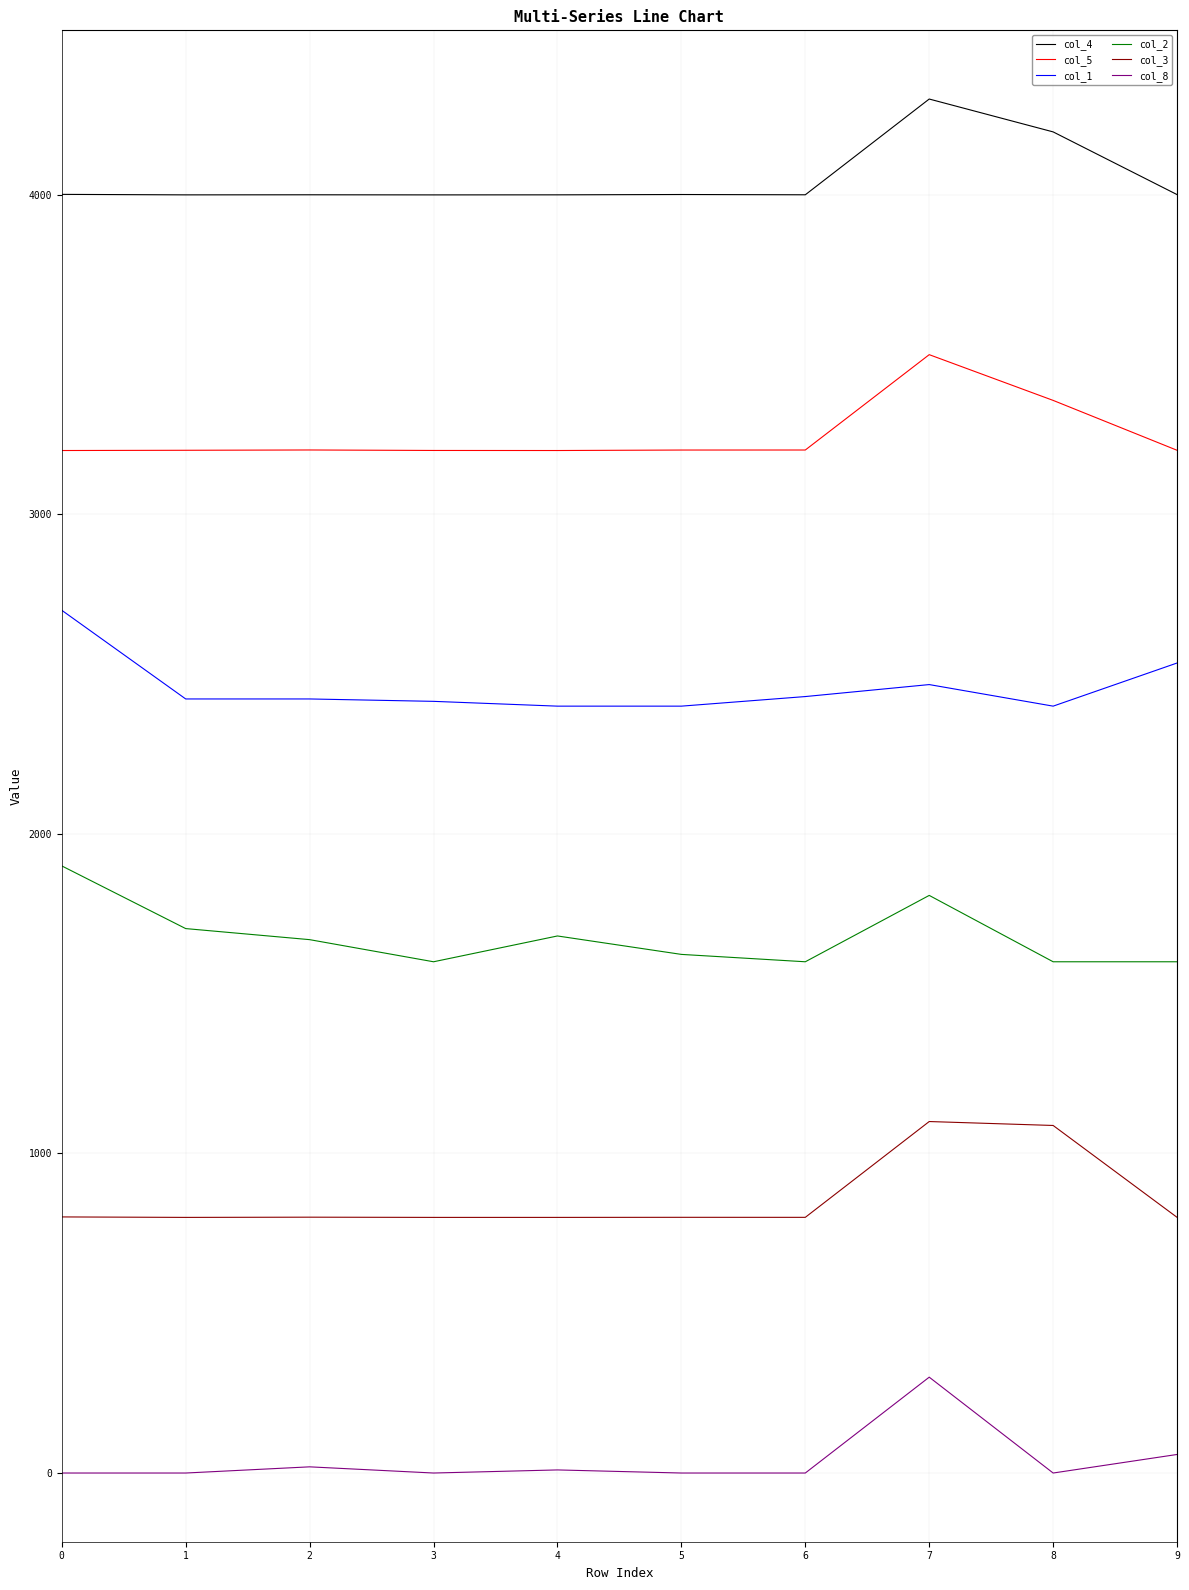

At which category is the sum across all series the highest?

7